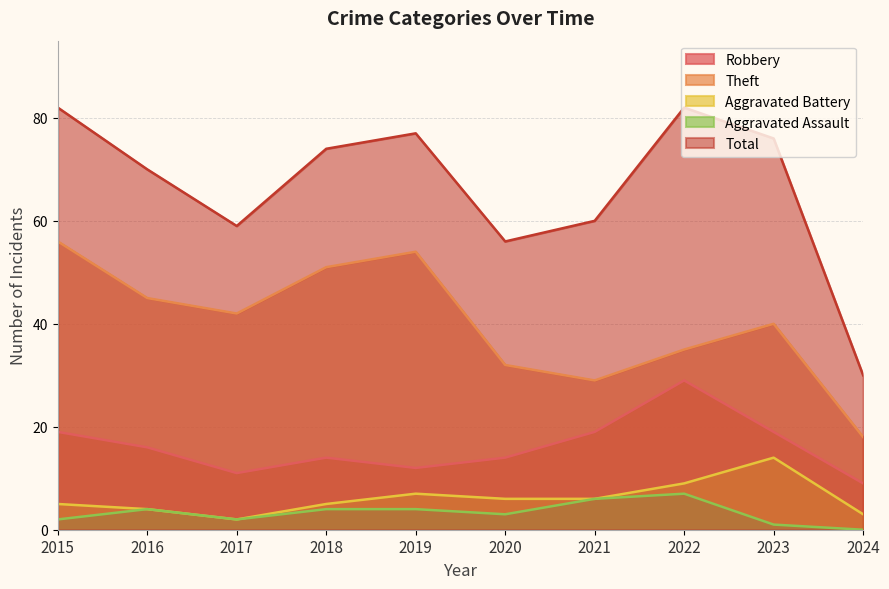

True or false: Total has more than 1 interior local peaks.

True